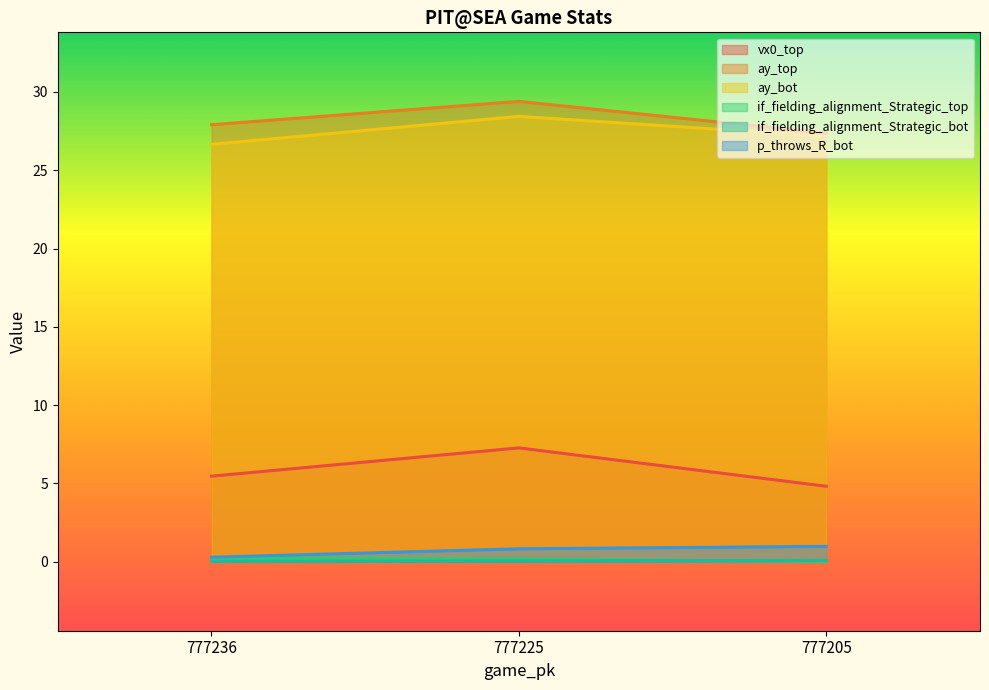

How many lines are shown in the chart?

6